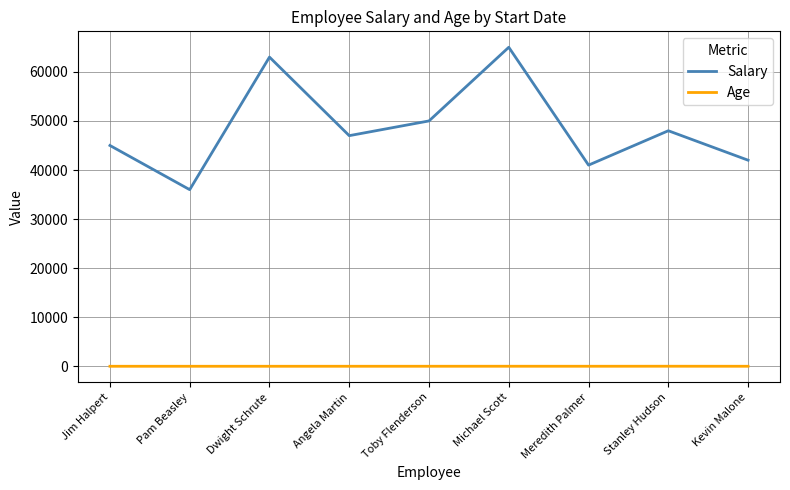

True or false: Age and Salary cross at least once.

False